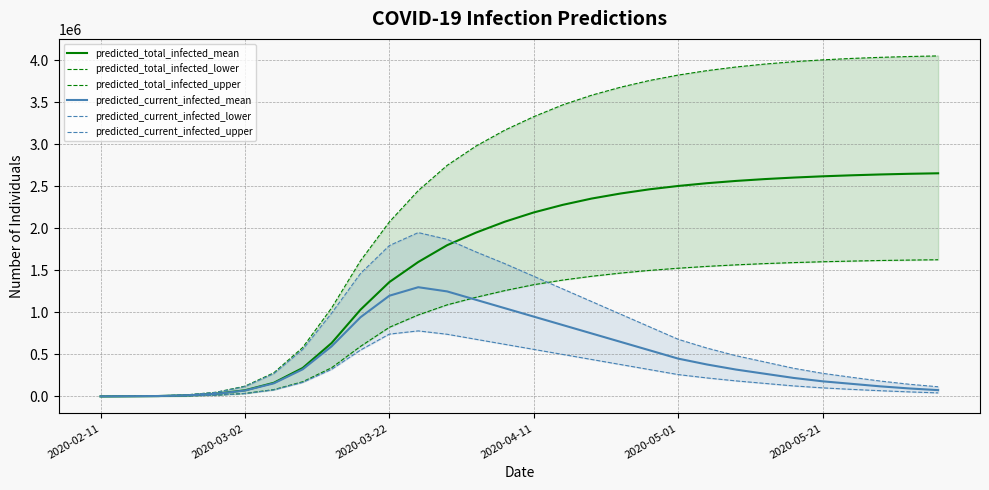

Which series has the widest spread of values?

predicted_total_infected_upper